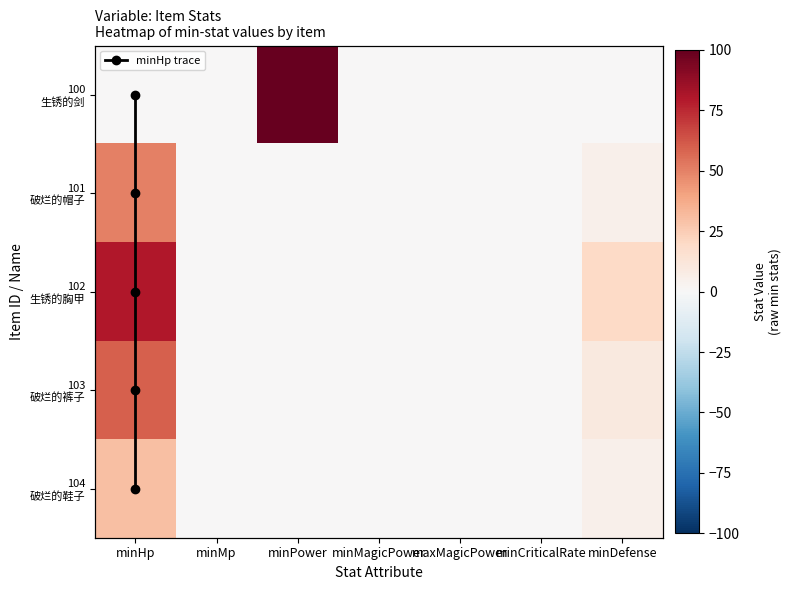

Rank the categories by 103 value from highest to lowest.

minHp, minDefense, minMp, minPower, minMagicPower, maxMagicPower, minCriticalRate